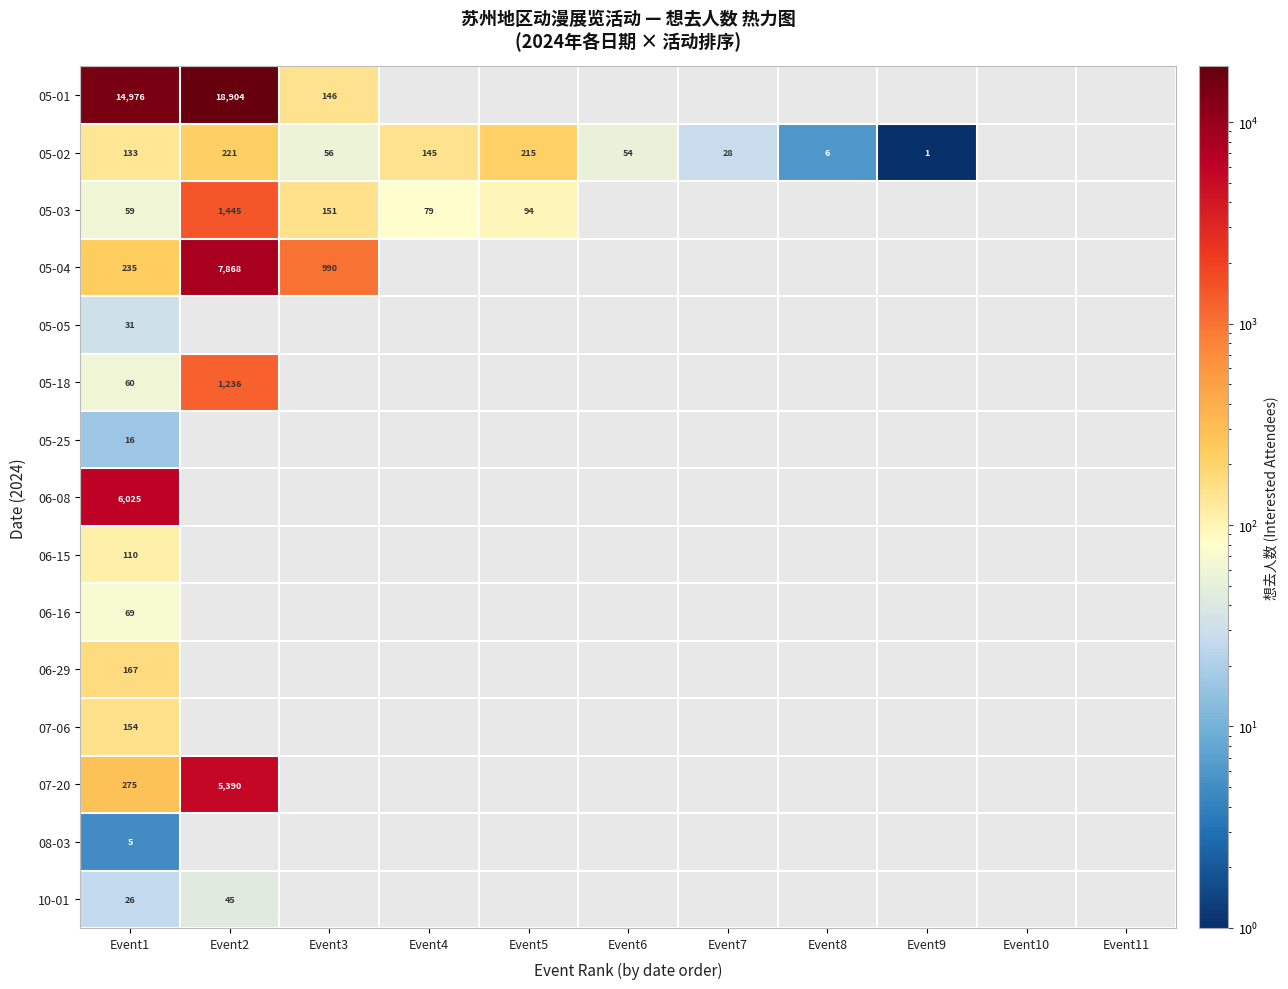

Which has a higher value, Event8 or Event3?

Event3